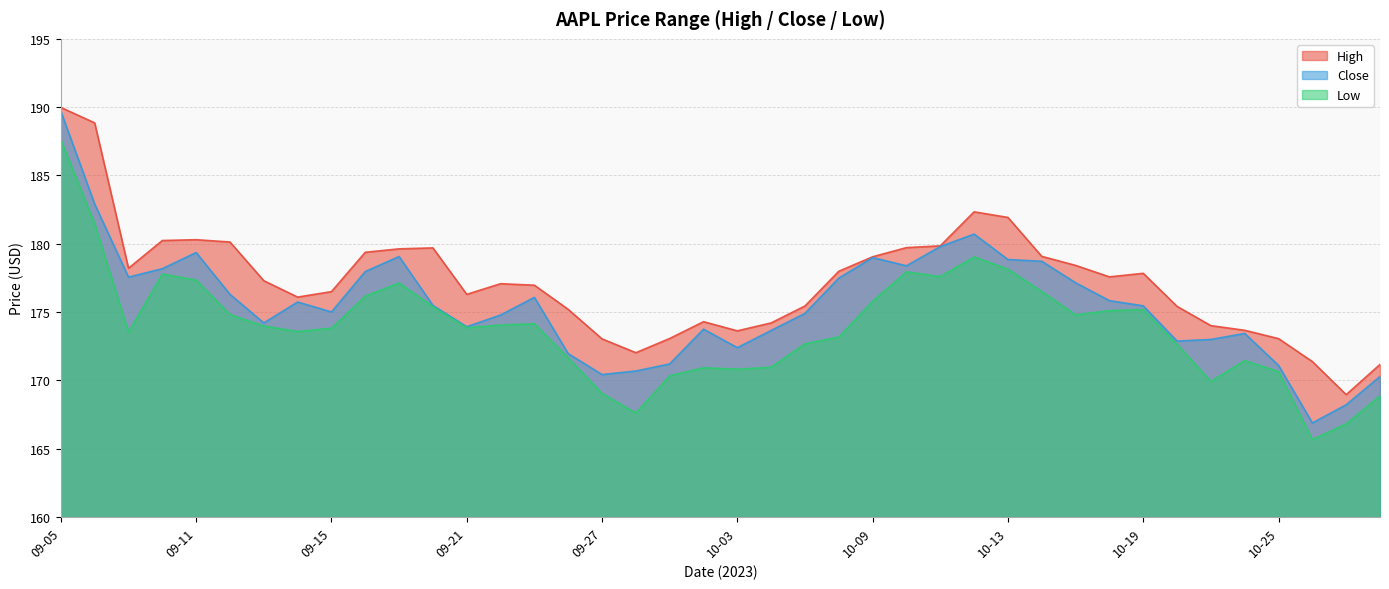

What position from the left is 10-02?

20